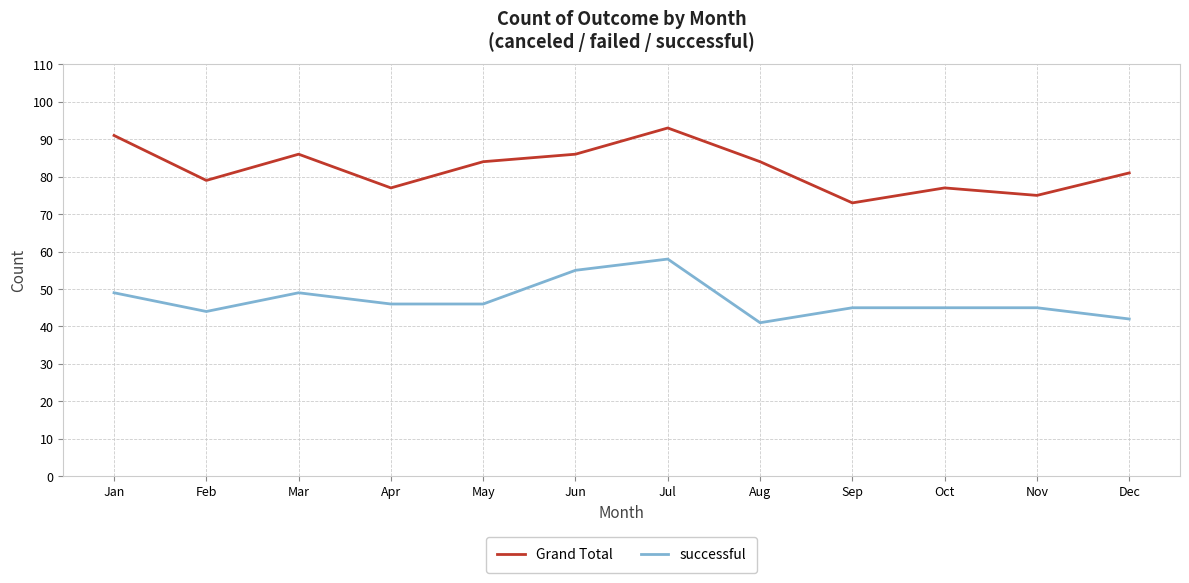

What is the maximum value shown in the chart?

93